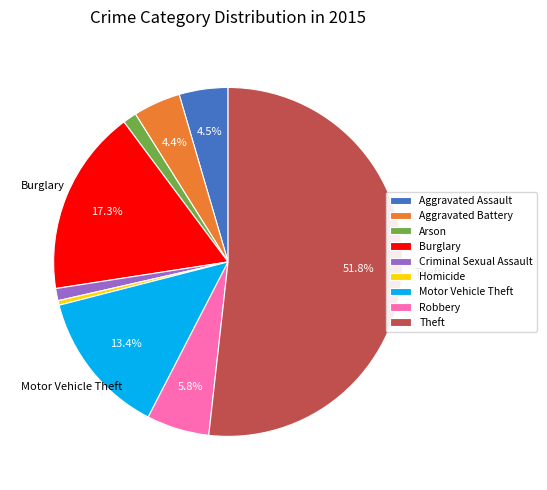

To the nearest percent, what is the average slice percentage?

11%